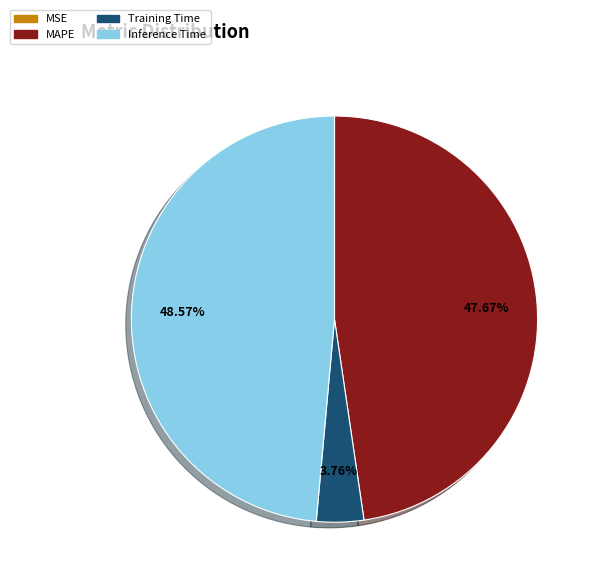

Is Inference Time the majority of the pie?

No